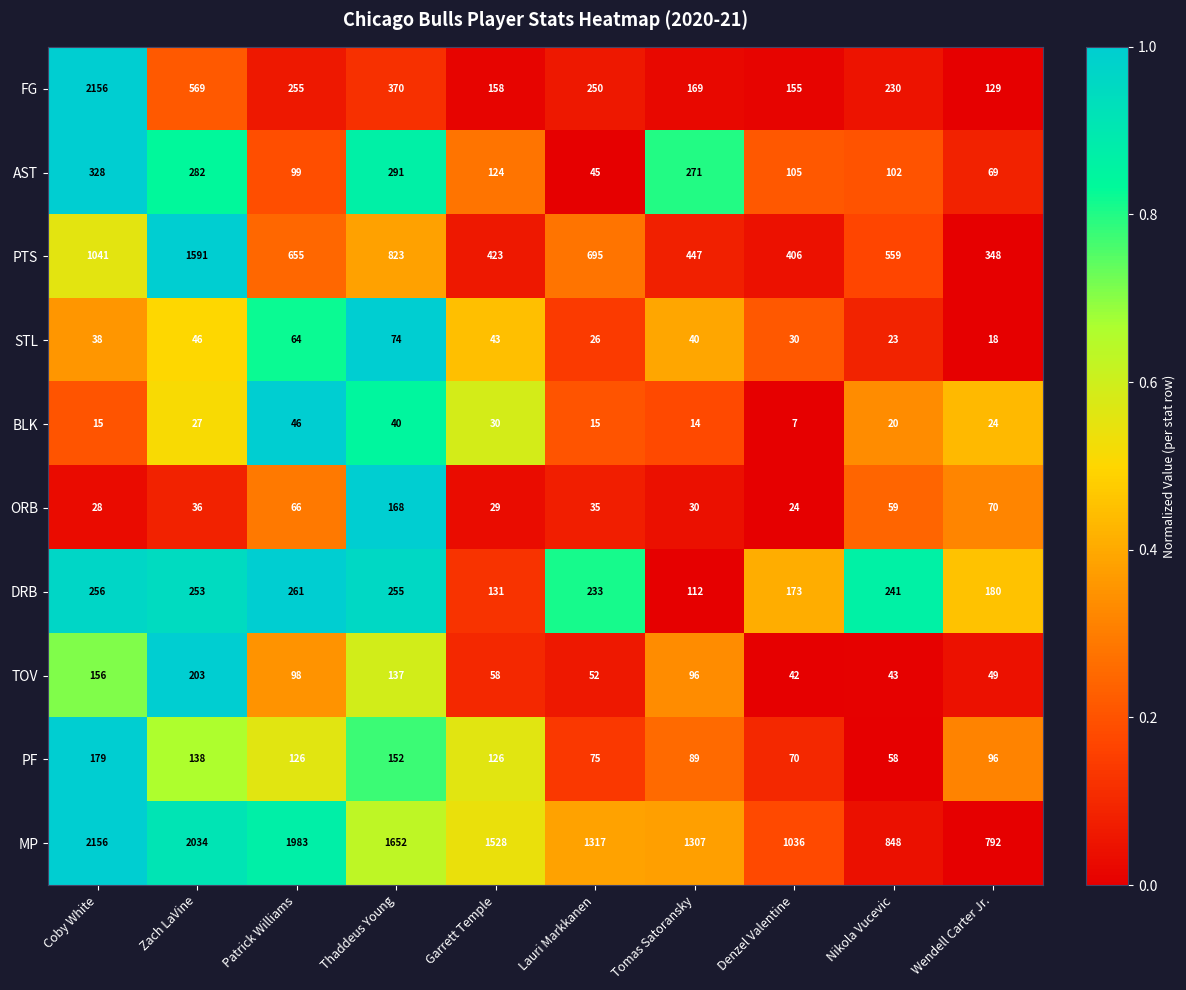

Which series has the largest range (max minus min)?

FG